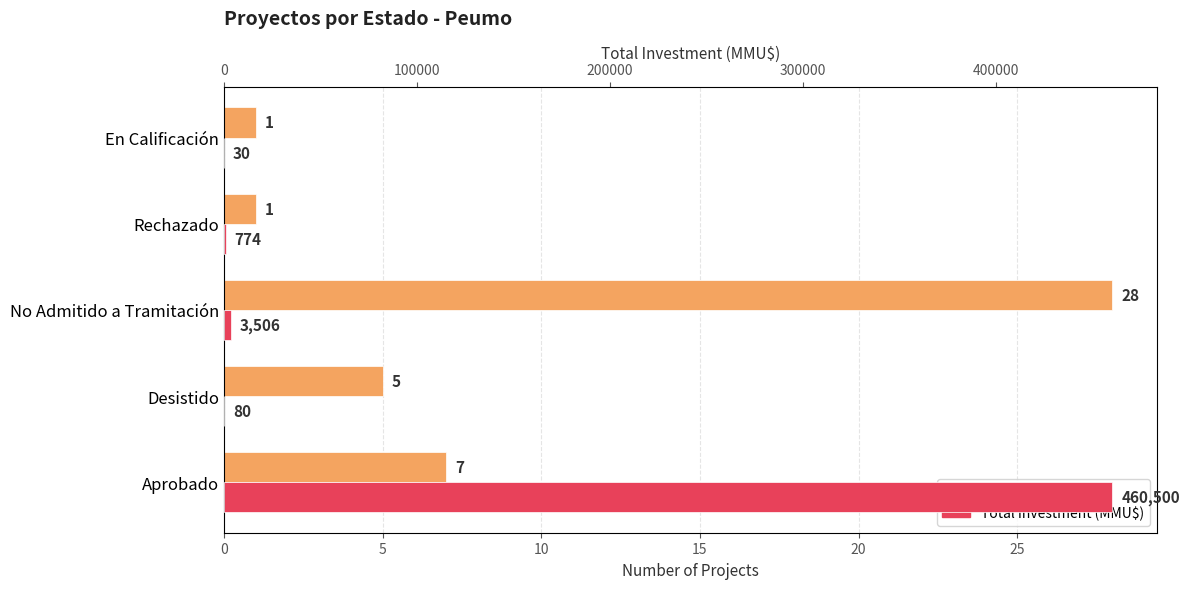

What is the value of the Count bar at the 3rd from the left?

28